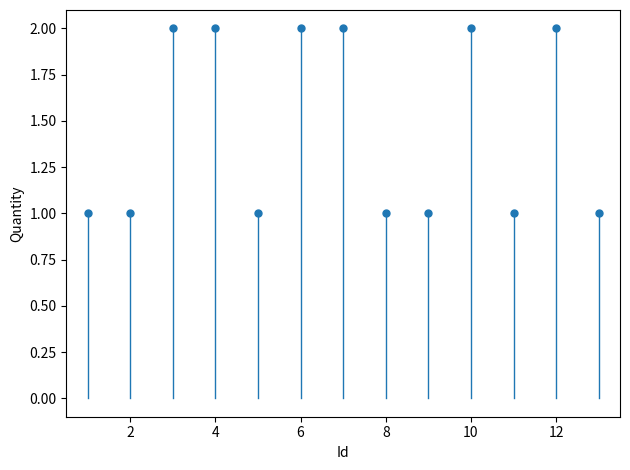

What is the range of X values (max minus min)?

12